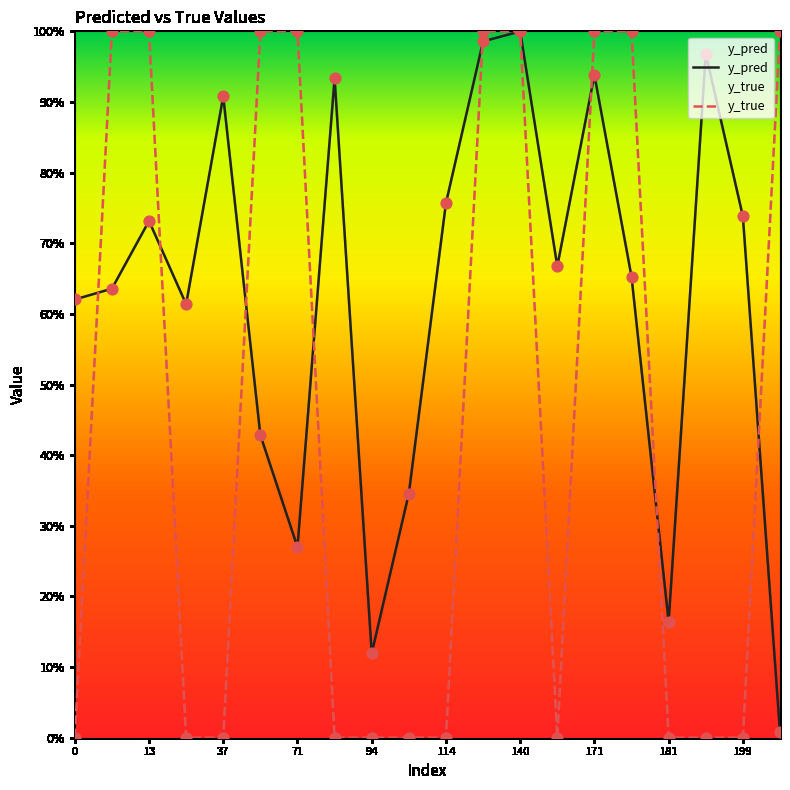

Which series has the largest Y range (max minus min)?

y_true